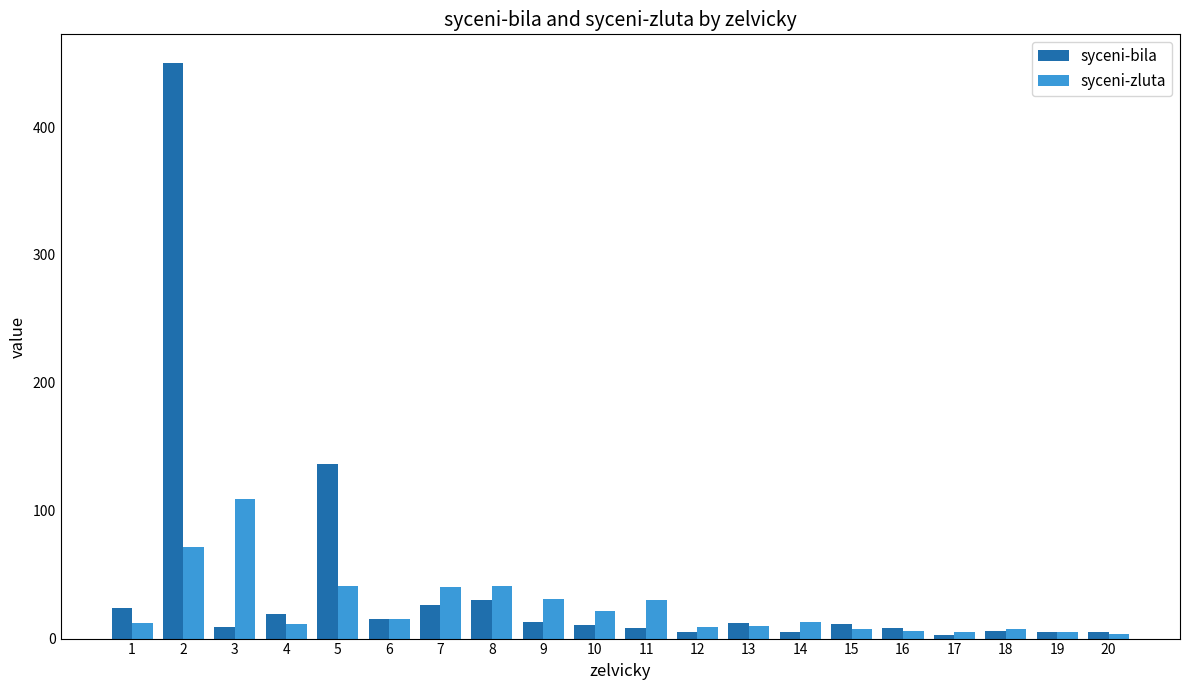

Where is syceni-bila nearest to the value 226?

5